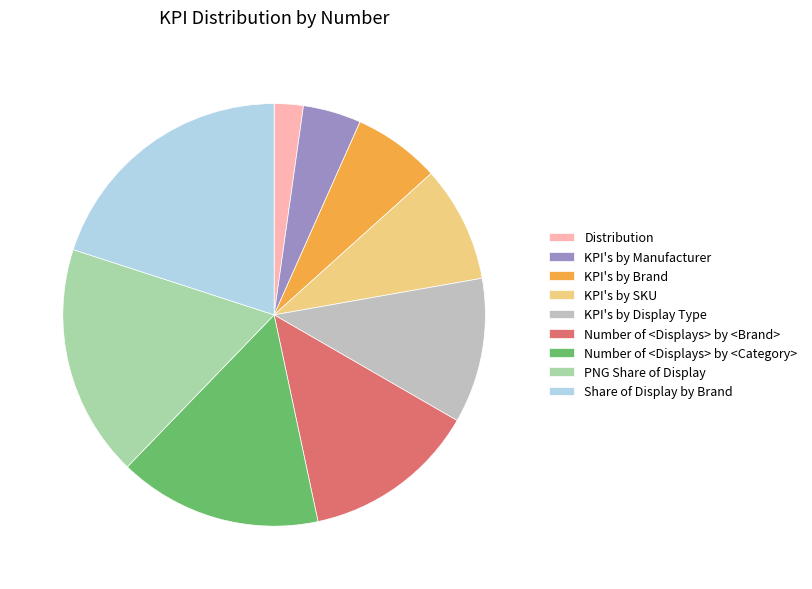

Is the sum of Number of <Displays> by <Category> and KPI's by Manufacturer greater than half?

No